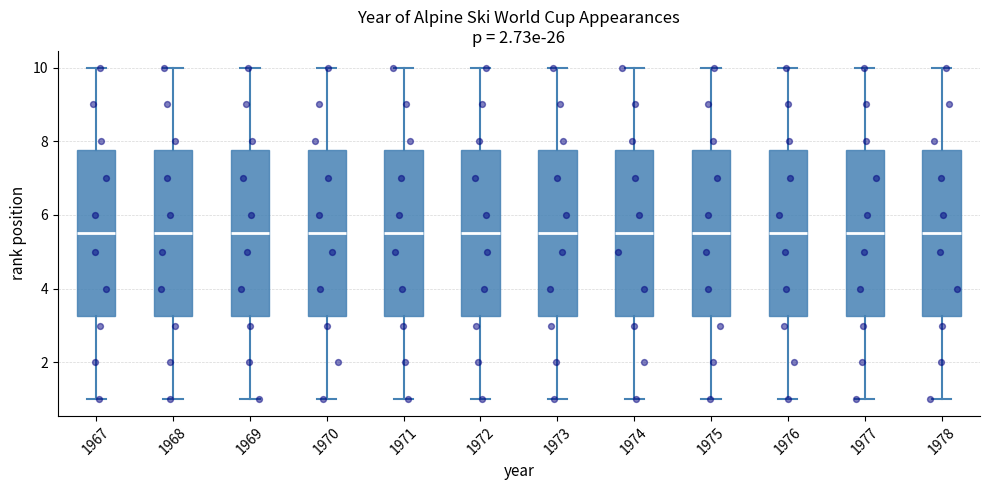

Where does the upper whisker of the box at x = 1970 end on the y-axis? The values are not printed on the chart, so give them approximately, as read against the axis.

10.0